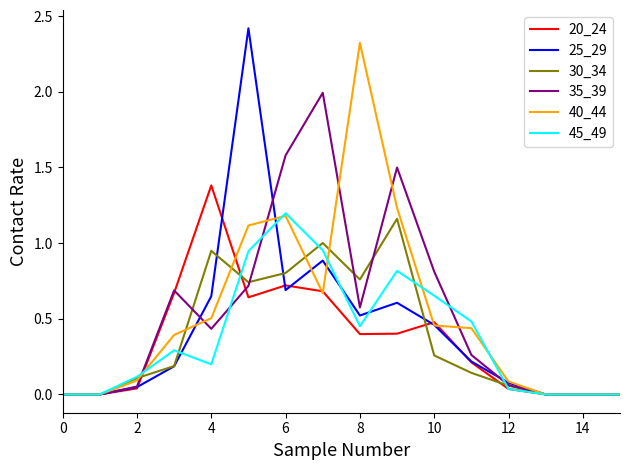

What is the maximum value shown in the chart?

2.4